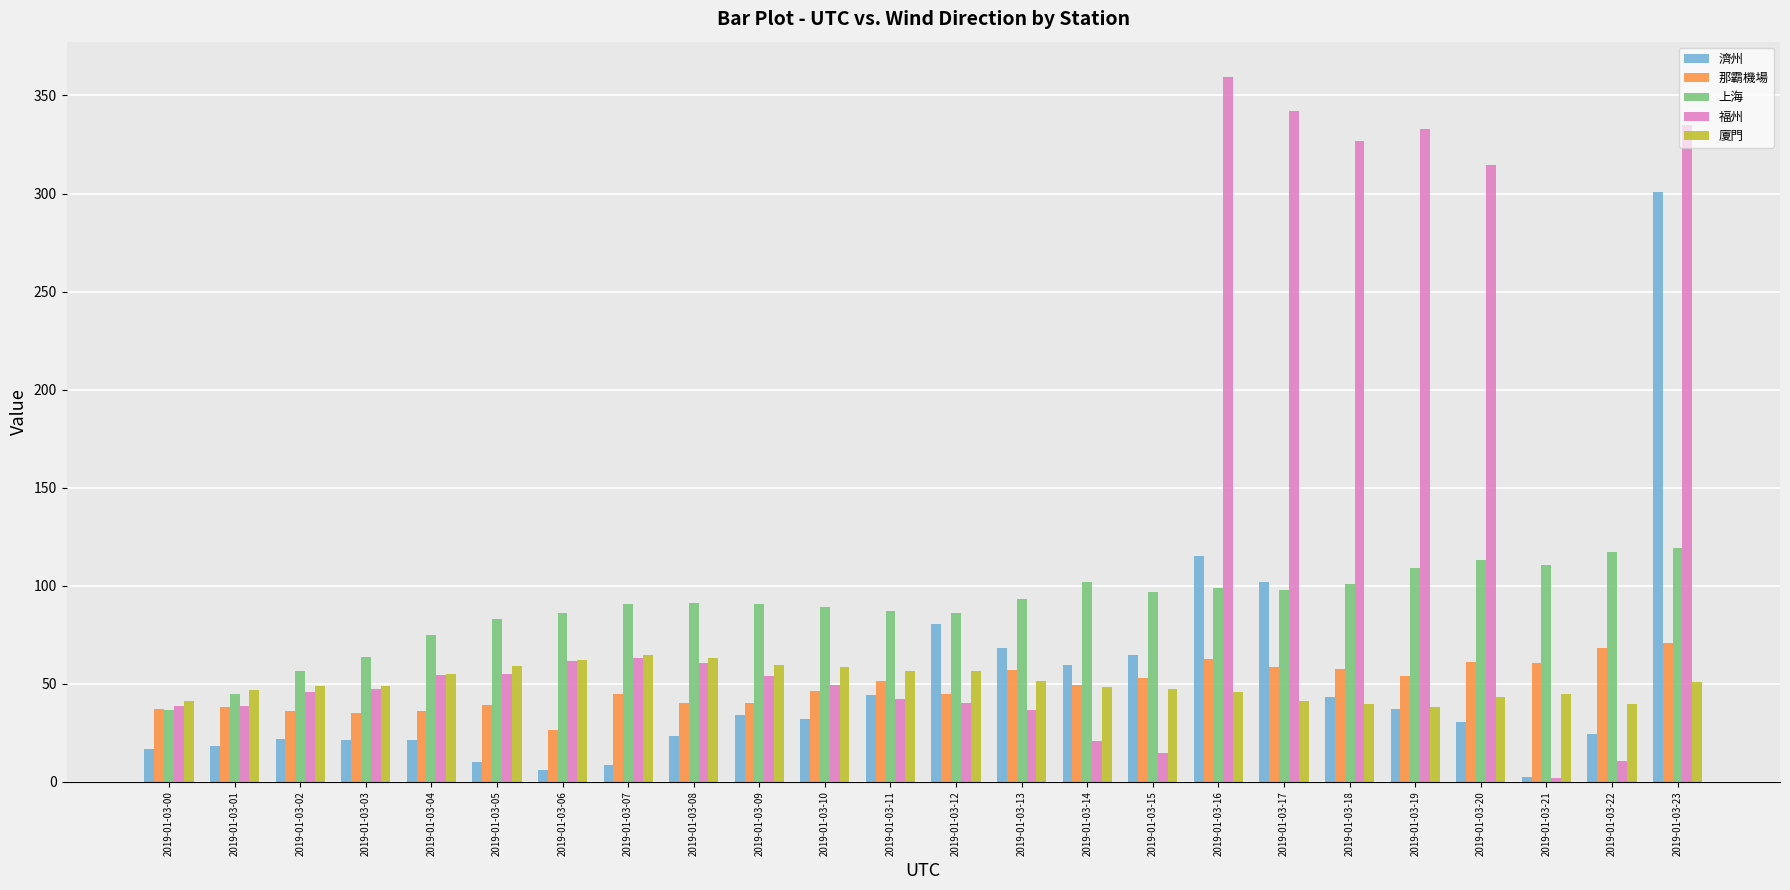

What is the total value across all series at 2019-01-03-01?

186.7